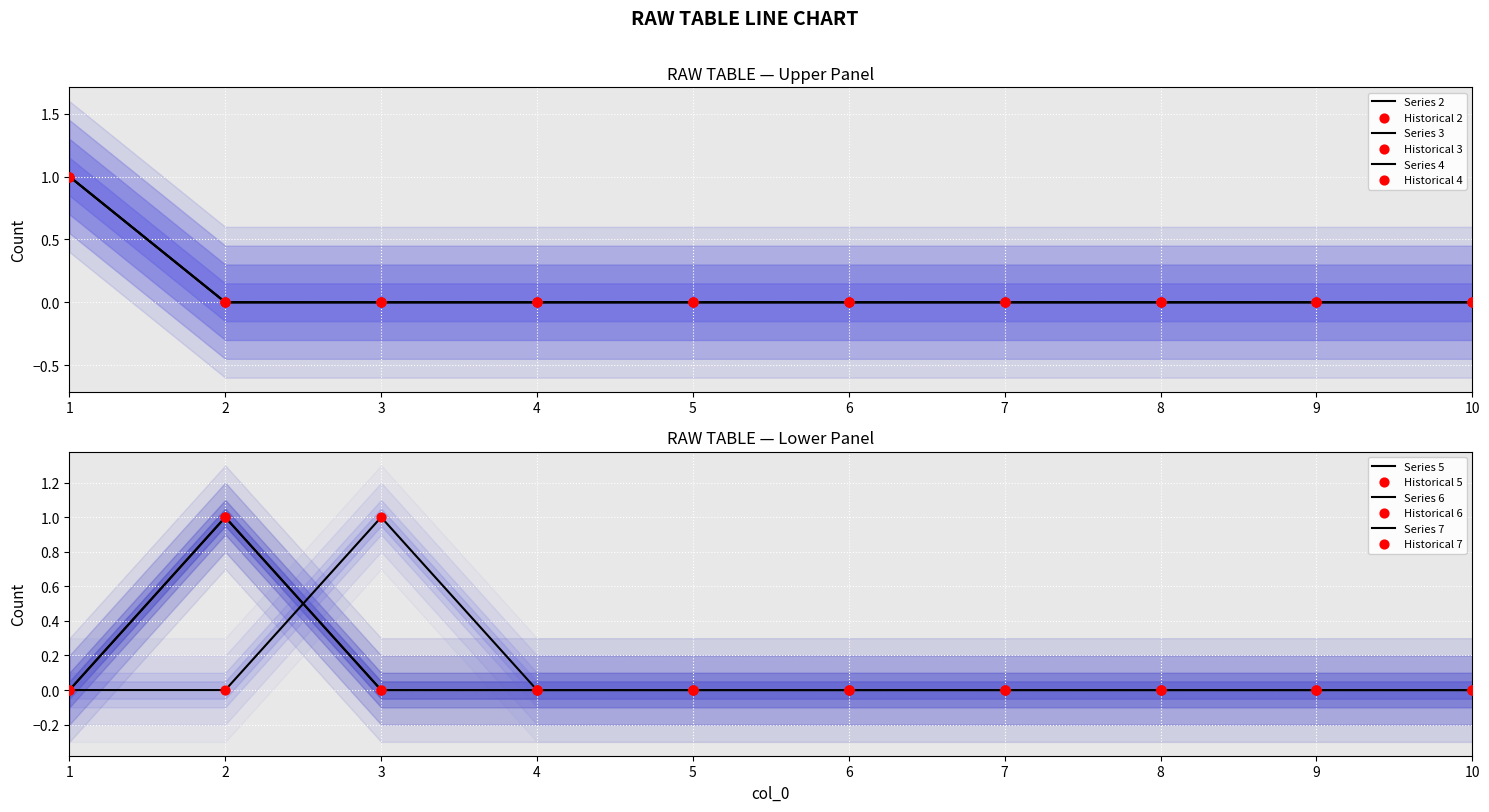

At how many categories does at least one series exceed 0?

3